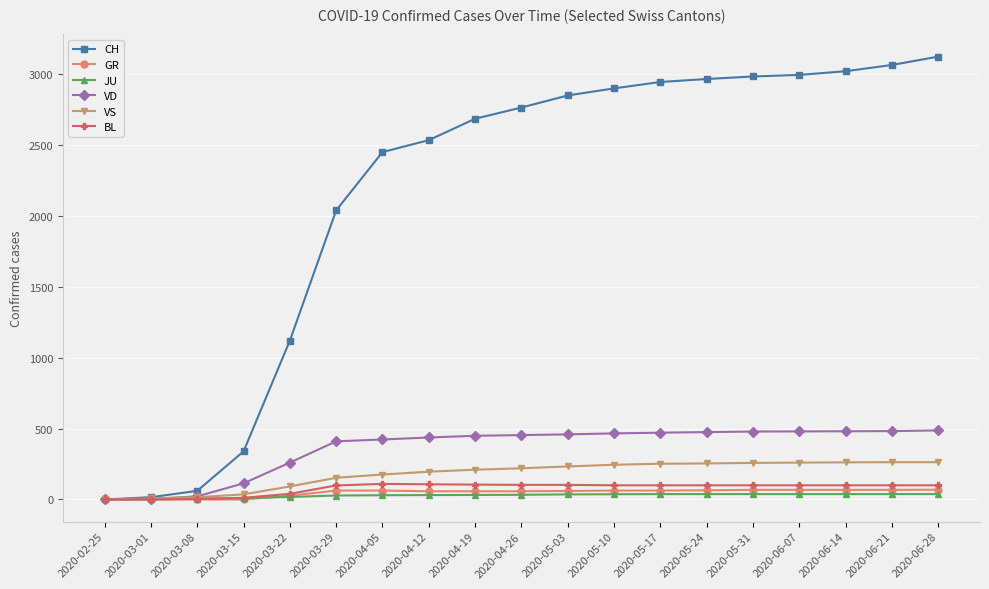

The VD series shows 0 at 2020-02-25. True or false?

True